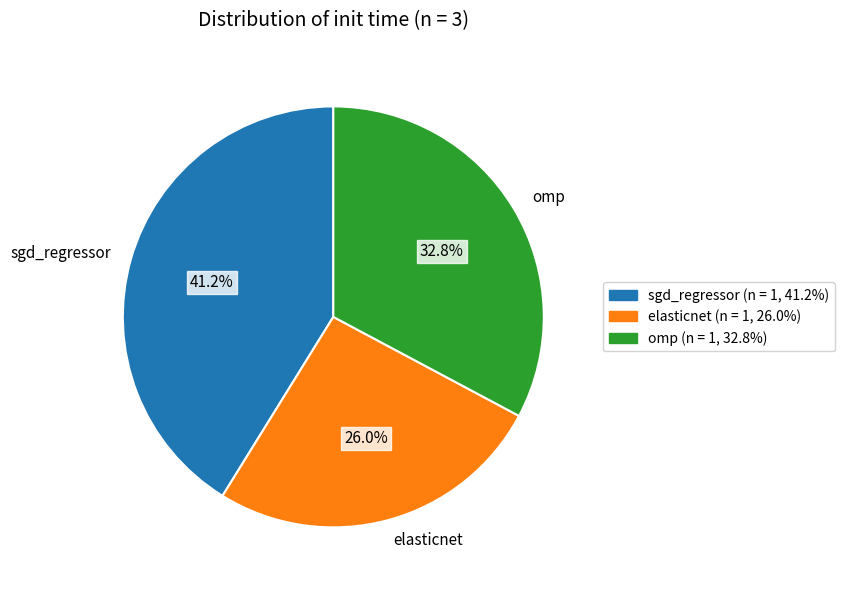

To the nearest percent, what portion does sgd_regressor represent?

41%